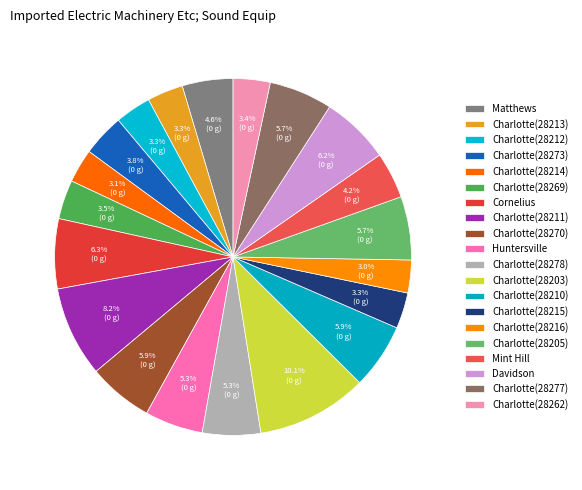

The Charlotte(28215) slice represents 3% of the pie. True or false?

True